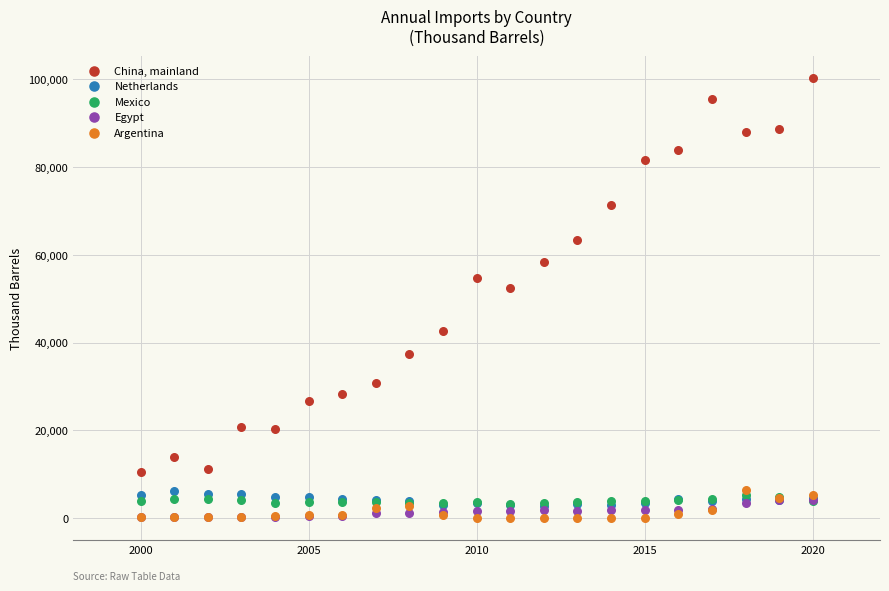

Across all series, what Y value is closest to 50163?

52452.9